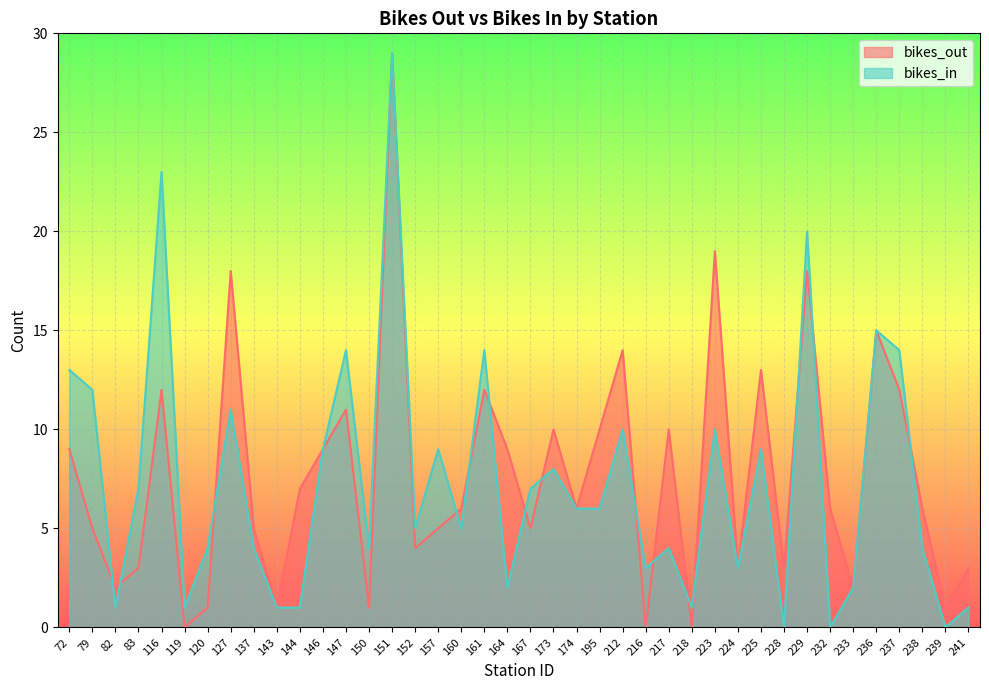

At which label does bikes_in reach its peak?

151